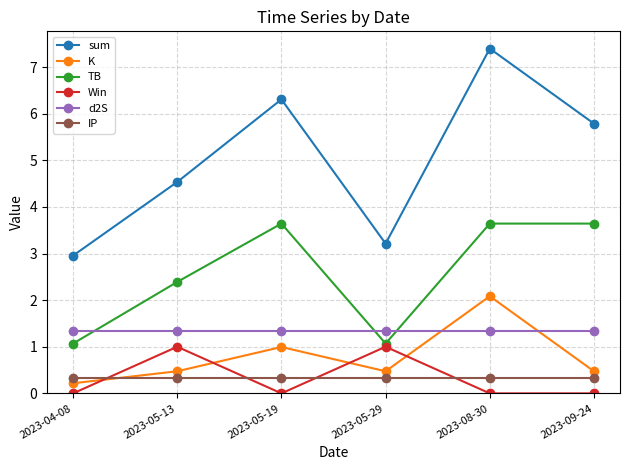

What is the total value across all series at 2023-08-30?

14.8